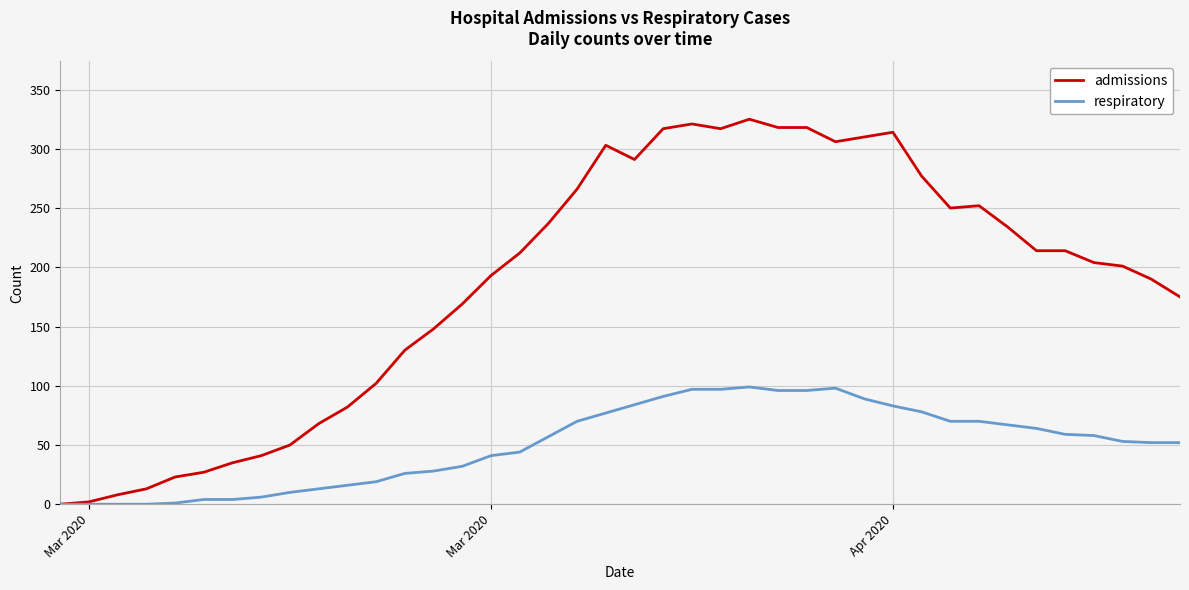

Which series has the largest total across all categories?

admissions